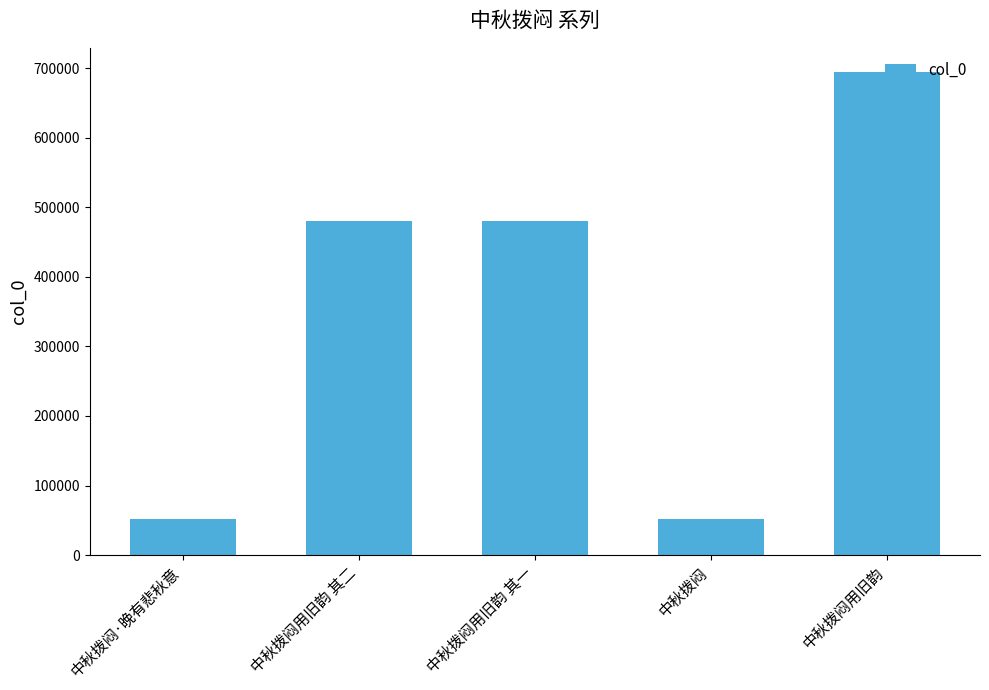

The chart shows a value of 52345 at 中秋拨闷. True or false?

True